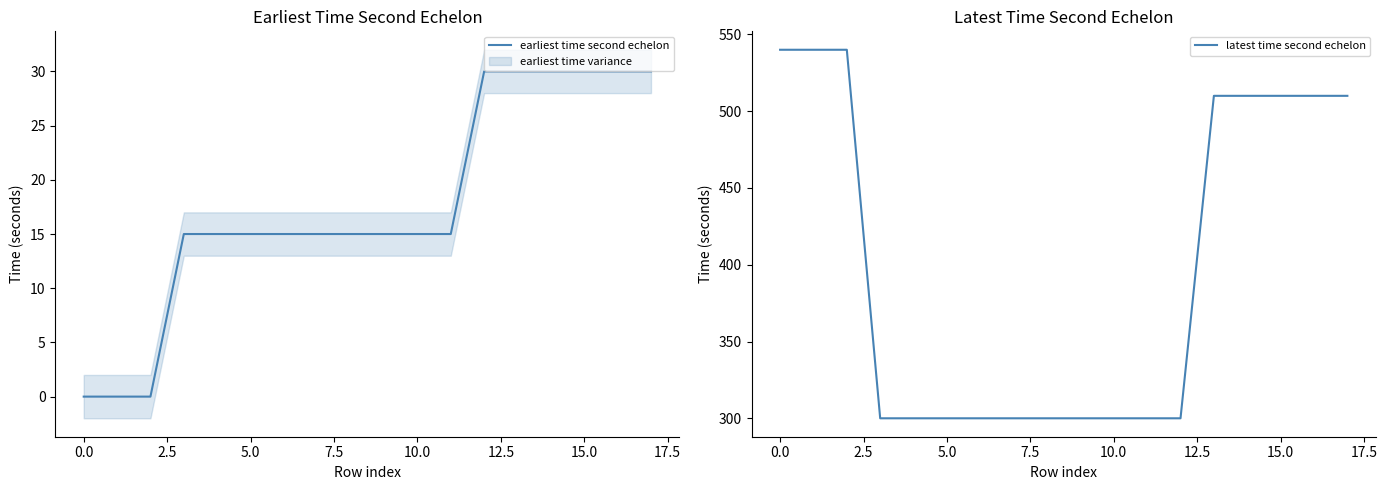

What is the minimum value for latest time second echelon?

300